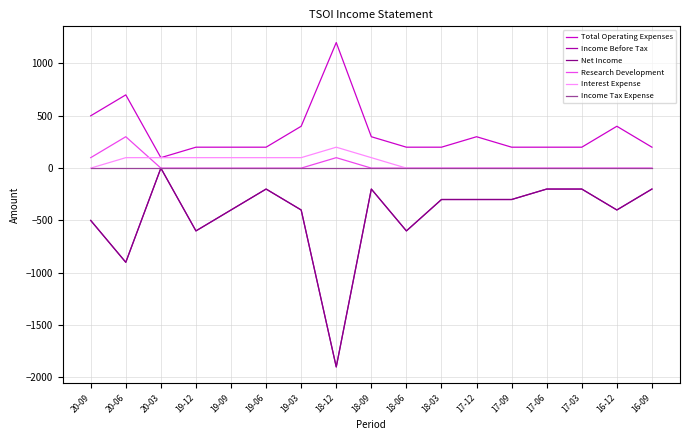

Which label corresponds to the smallest value in the chart?

18-12